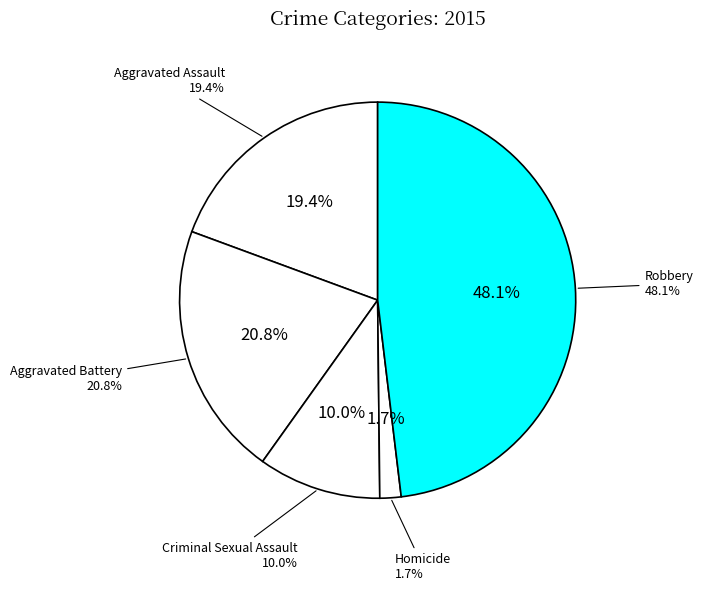

Count the number of slices in the pie.

5